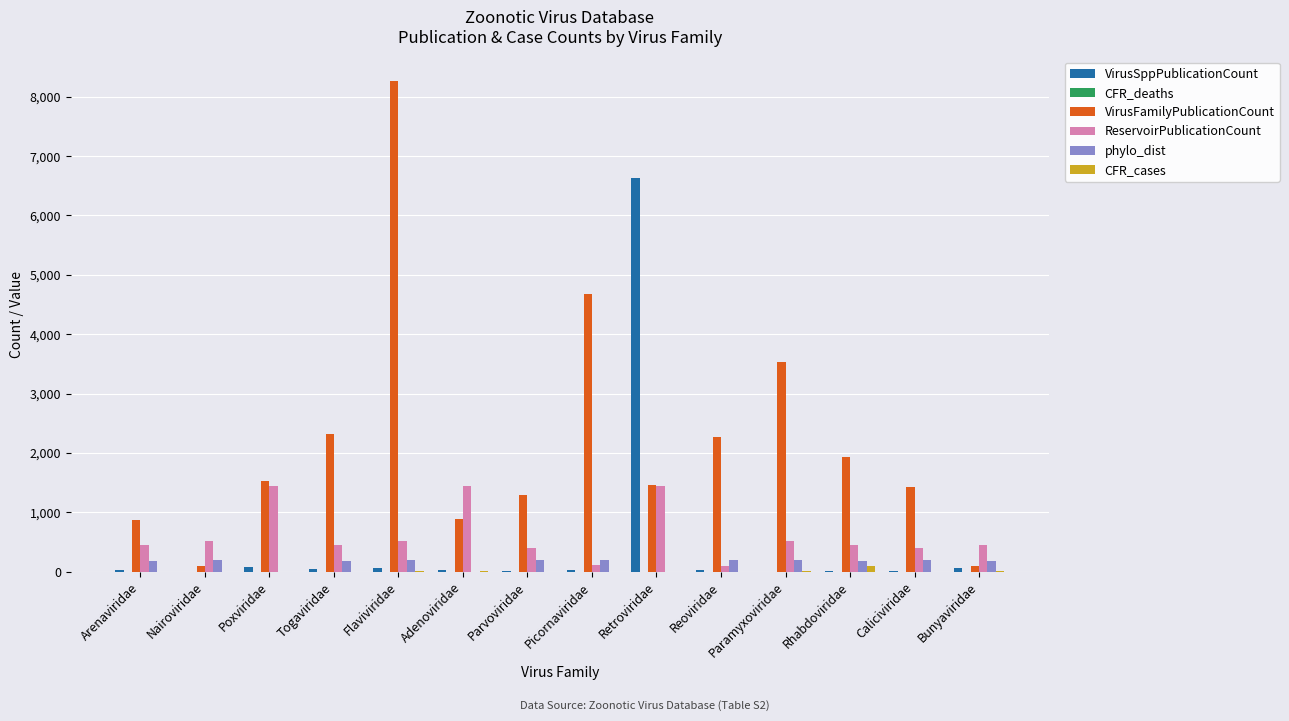

Which series has the largest total across all categories?

VirusFamilyPublicationCount